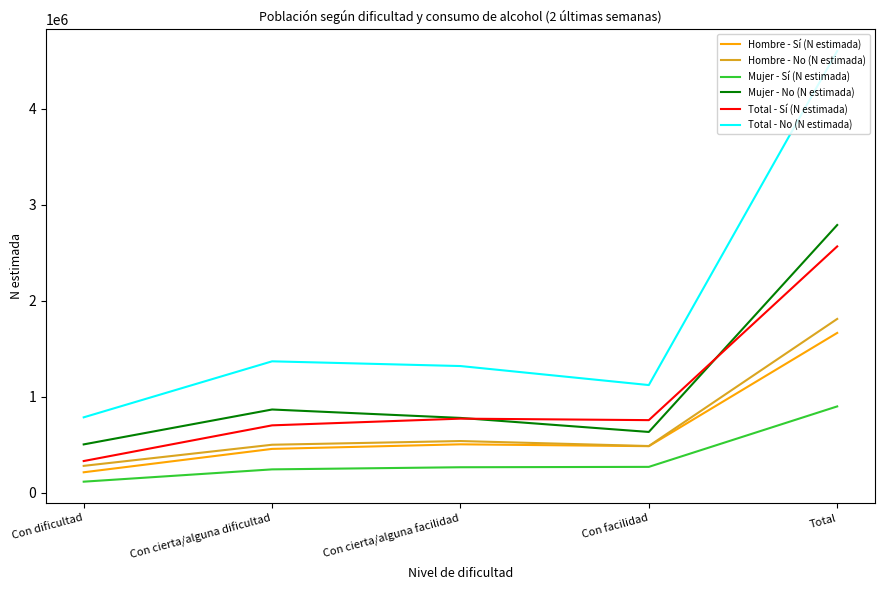

True or false: Hombre - No (N estimada) and Mujer - Sí (N estimada) cross at least once.

False